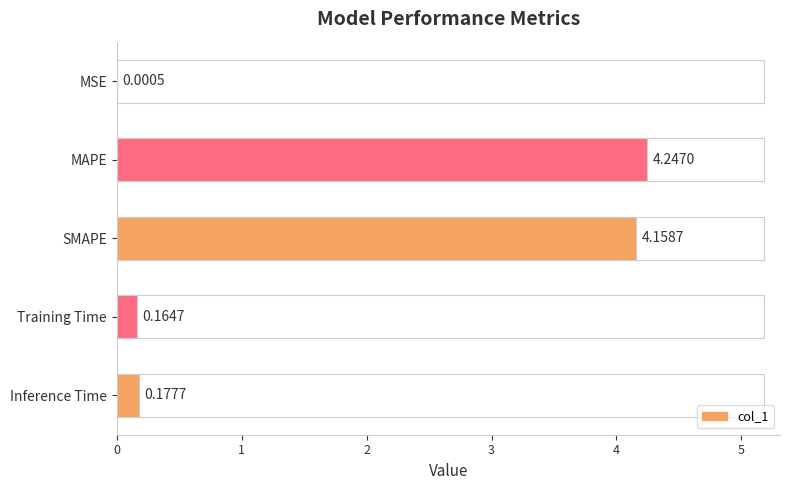

What is the sum of all values?

8.7